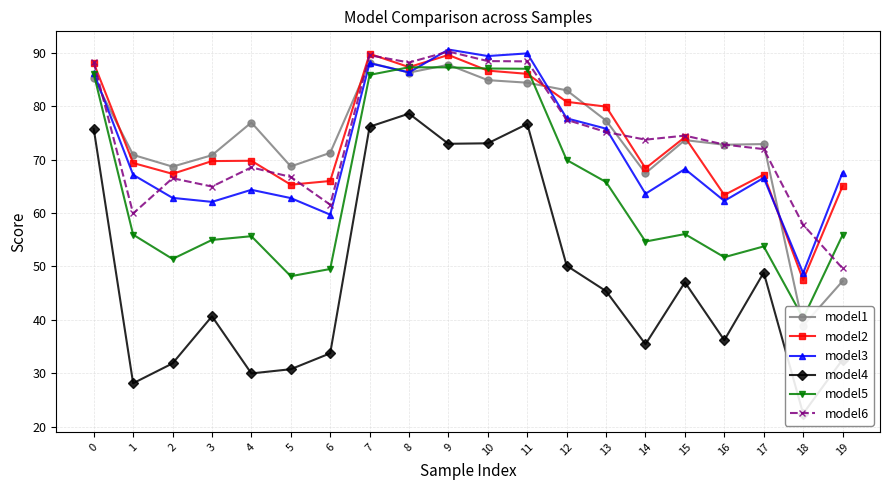

What is the sum of all model5 values?

1284.6